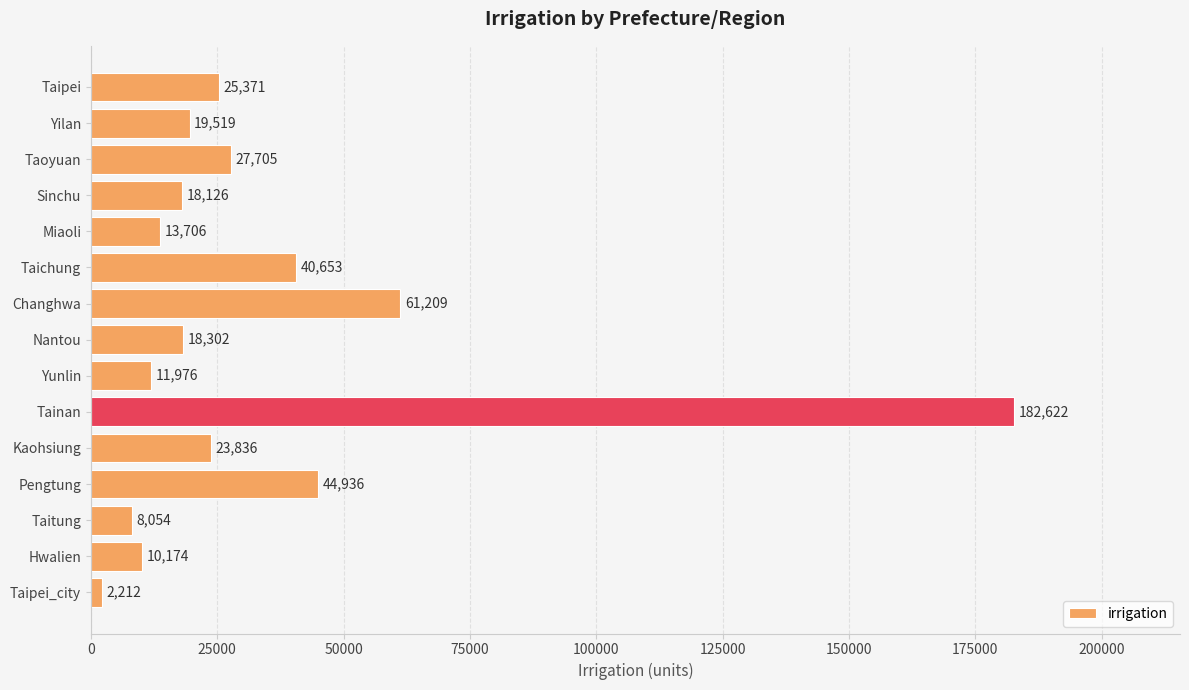

What is the change in value from Changhwa to Tainan?

+121413